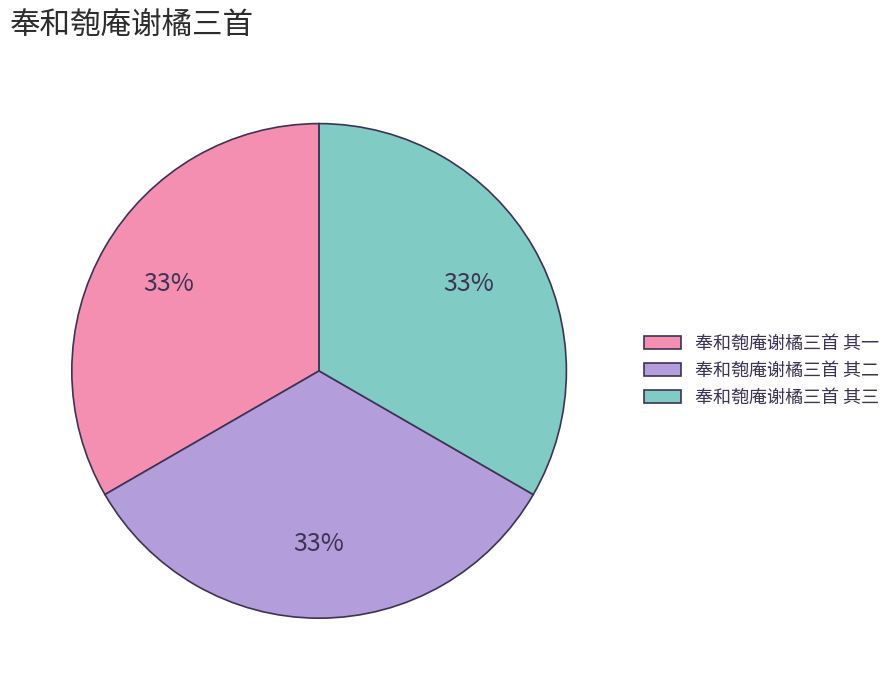

To the nearest percent, what is the average slice percentage?

33%